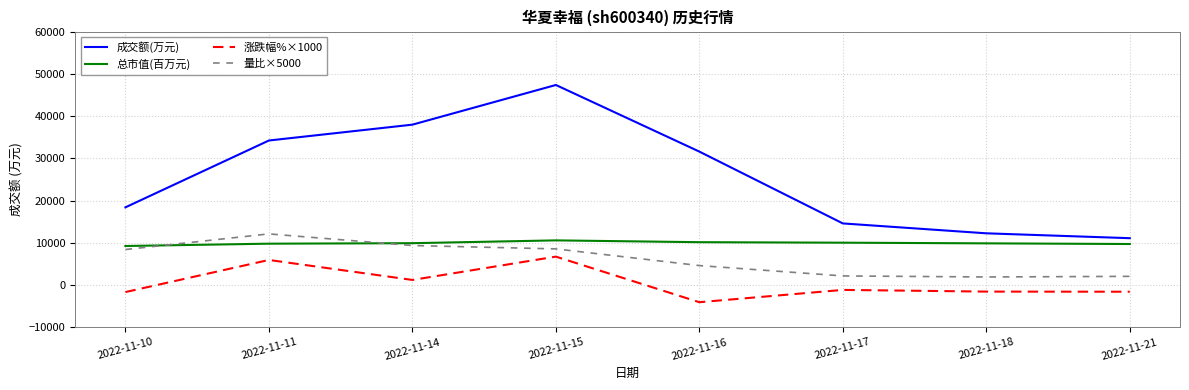

What is the difference between the maximum and minimum values in the 总市值(百万元) series?

1331.0